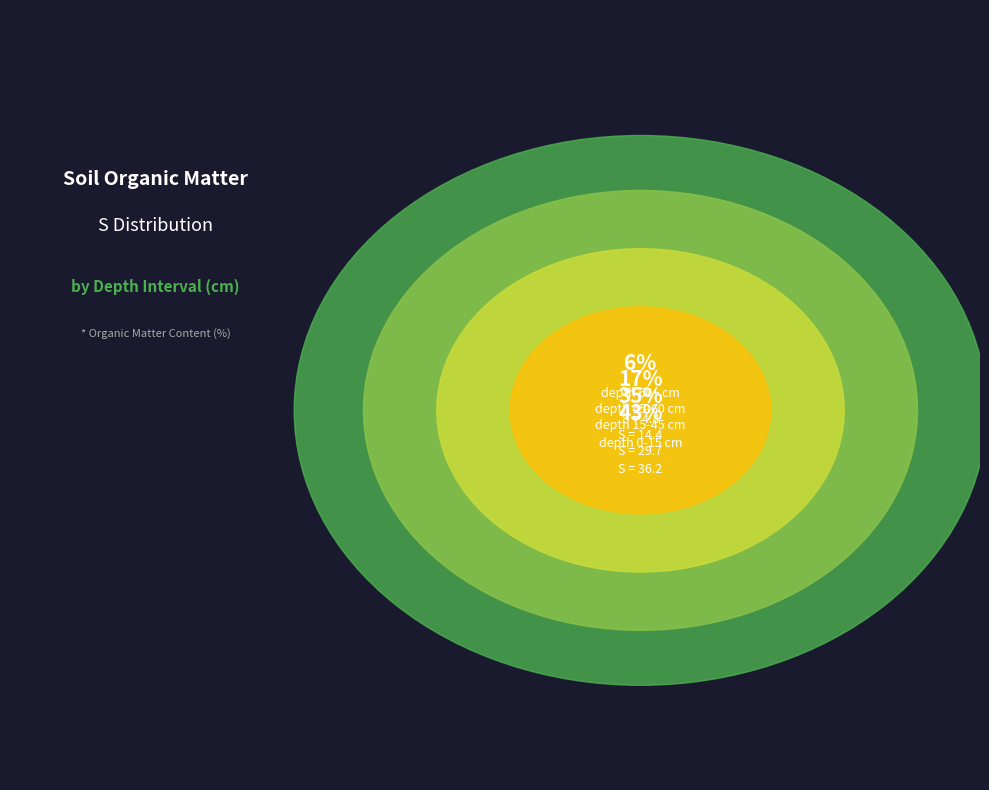

Count the number of slices in the pie.

4